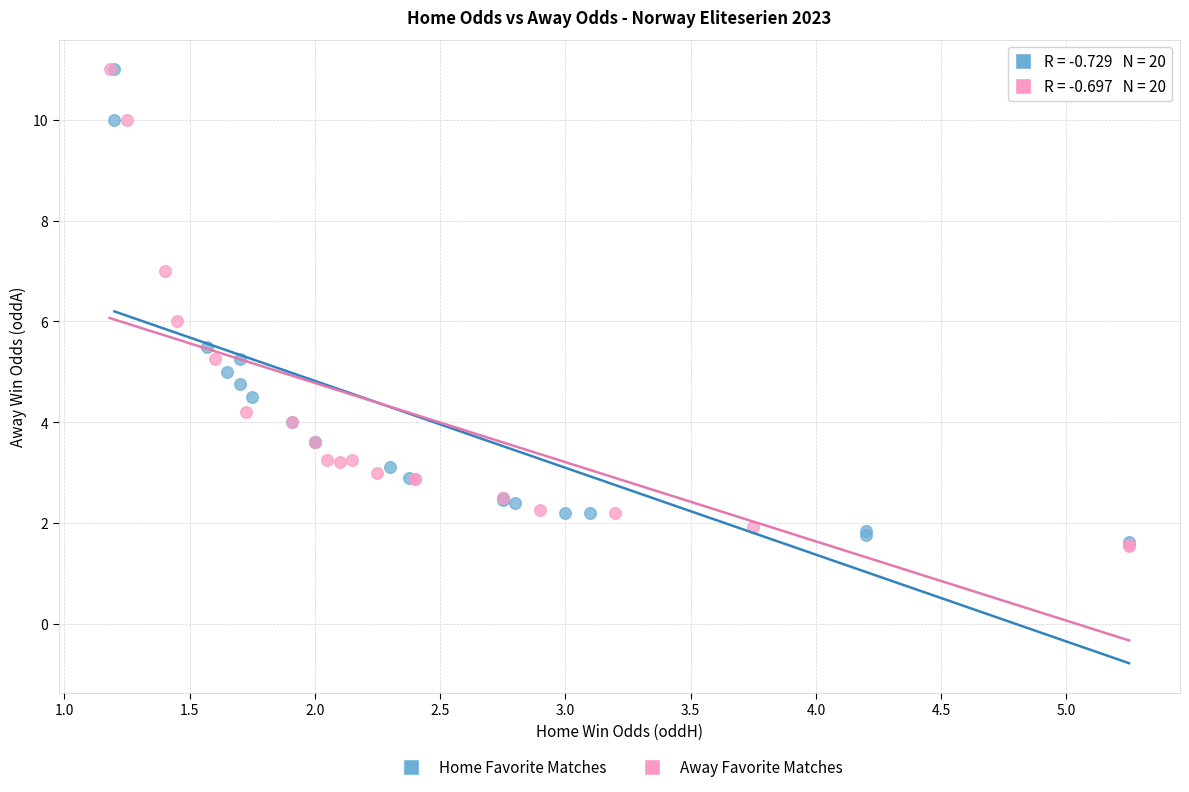

What are all the series names shown in the legend?

Home Favorite Matches, Away Favorite Matches